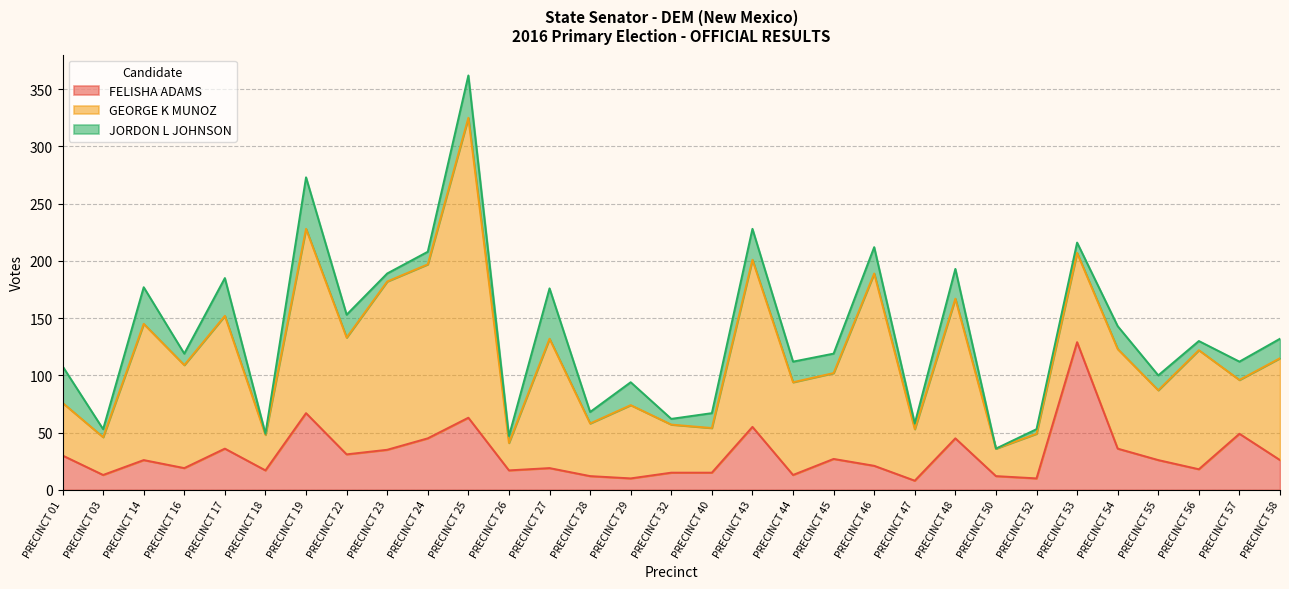

Between which two adjacent categories do FELISHA ADAMS and GEORGE K MUNOZ first intersect?

PRECINCT 52 and PRECINCT 53